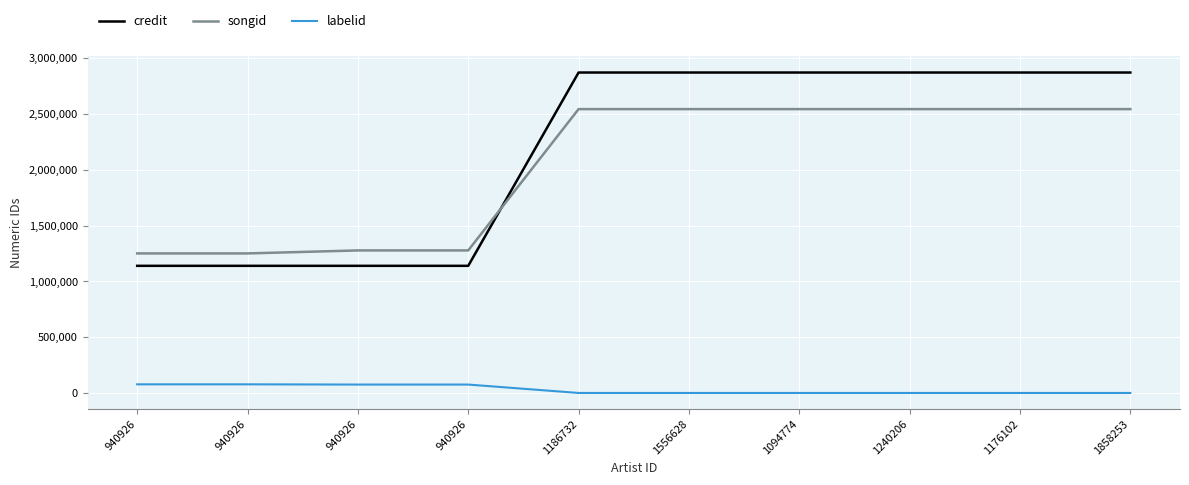

At 1176102, list the series in order from smallest to largest.

labelid, songid, credit